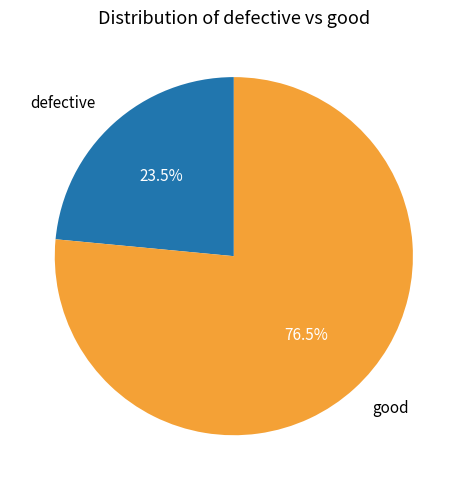

Between good and defective, which is larger?

good